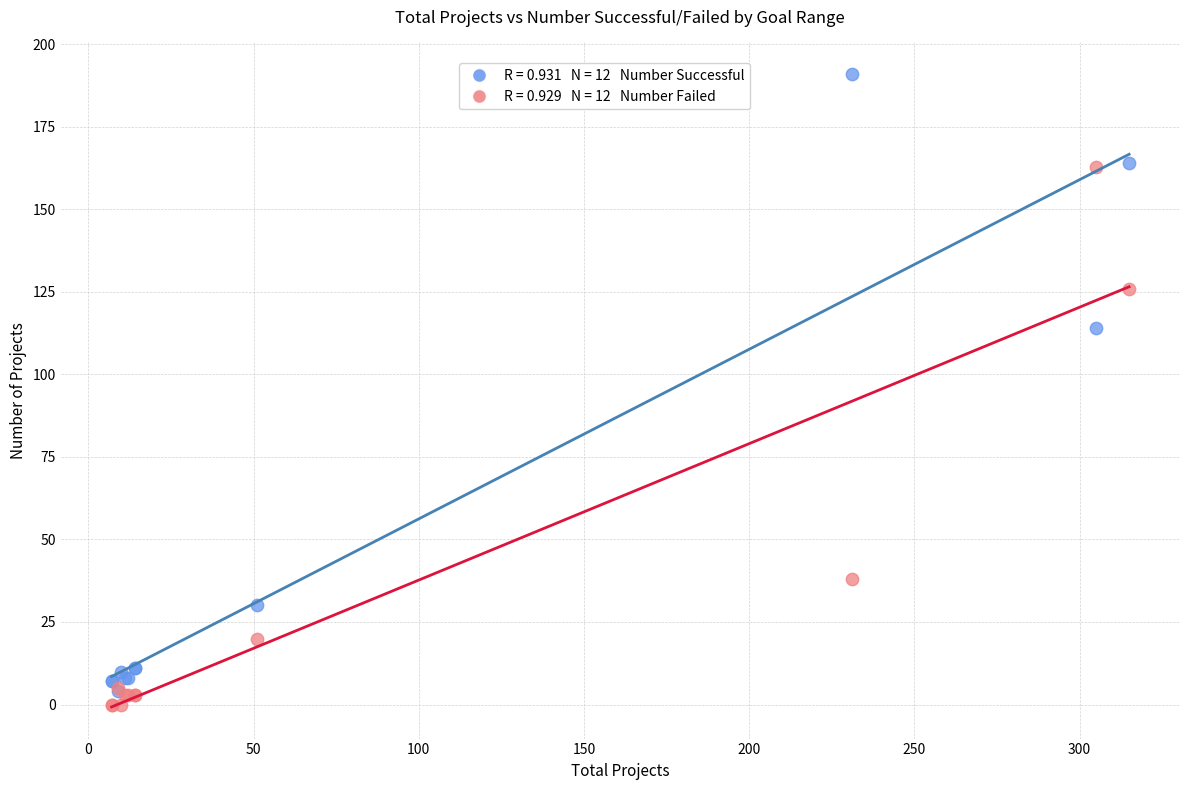

Across all series, what Y value is closest to 95?

114